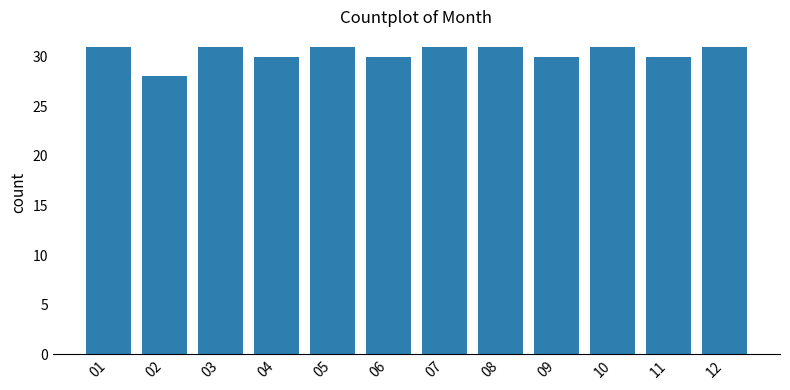

How many data points are less than 31?

5